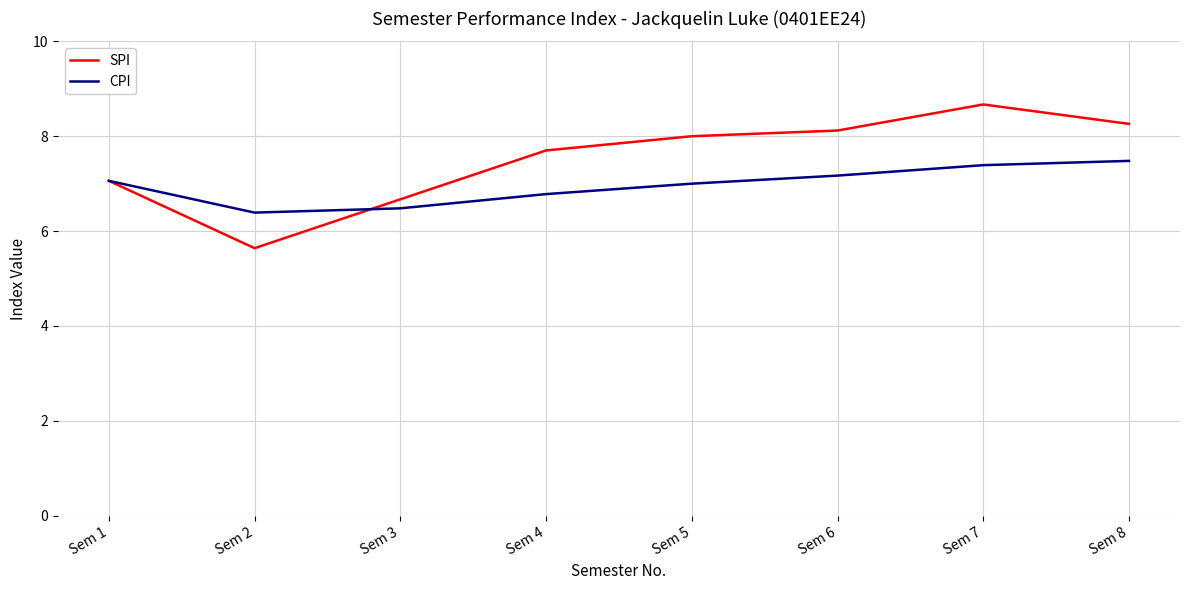

What is the lowest value of the SPI series?

5.6